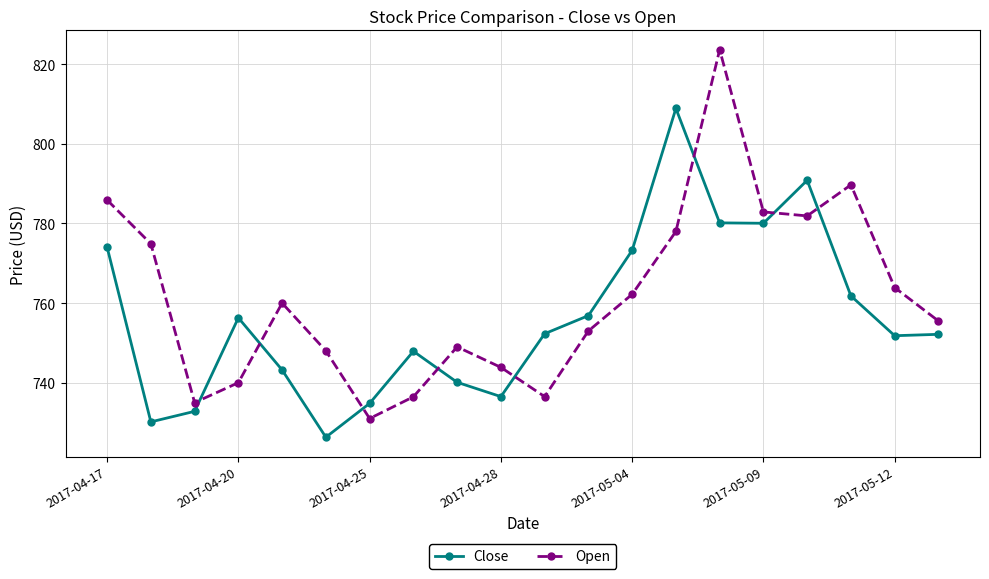

How many lines are shown in the chart?

2